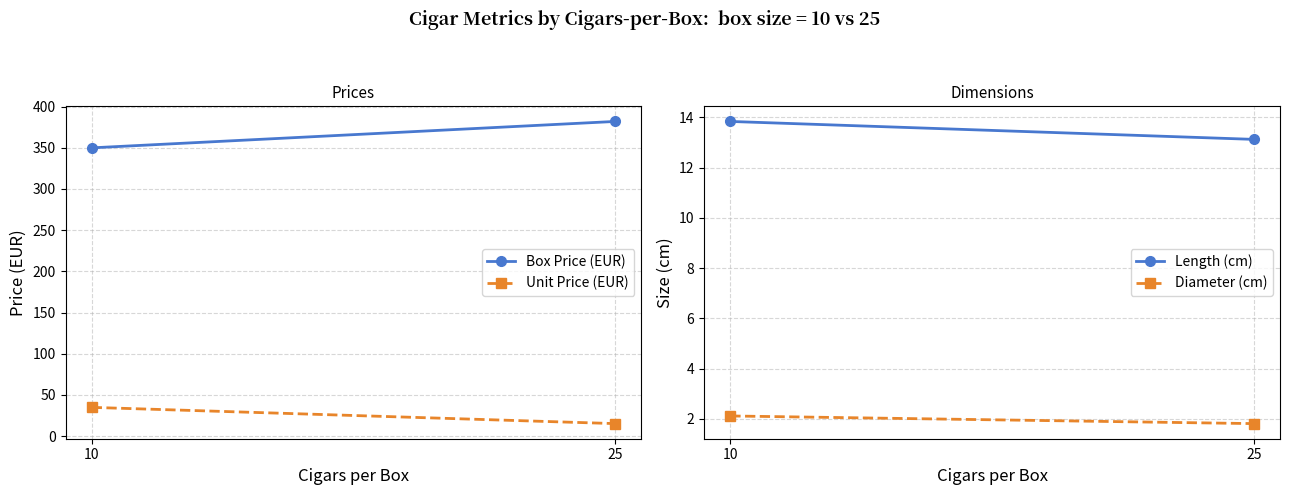

Reading right to left, list all the values displayed in this chart.

Box Price (EUR): 25=381.9	10=349.9
Unit Price (EUR): 25=15.3	10=35.0
Length (cm): 25=13.1	10=13.8
Diameter (cm): 25=1.8	10=2.1